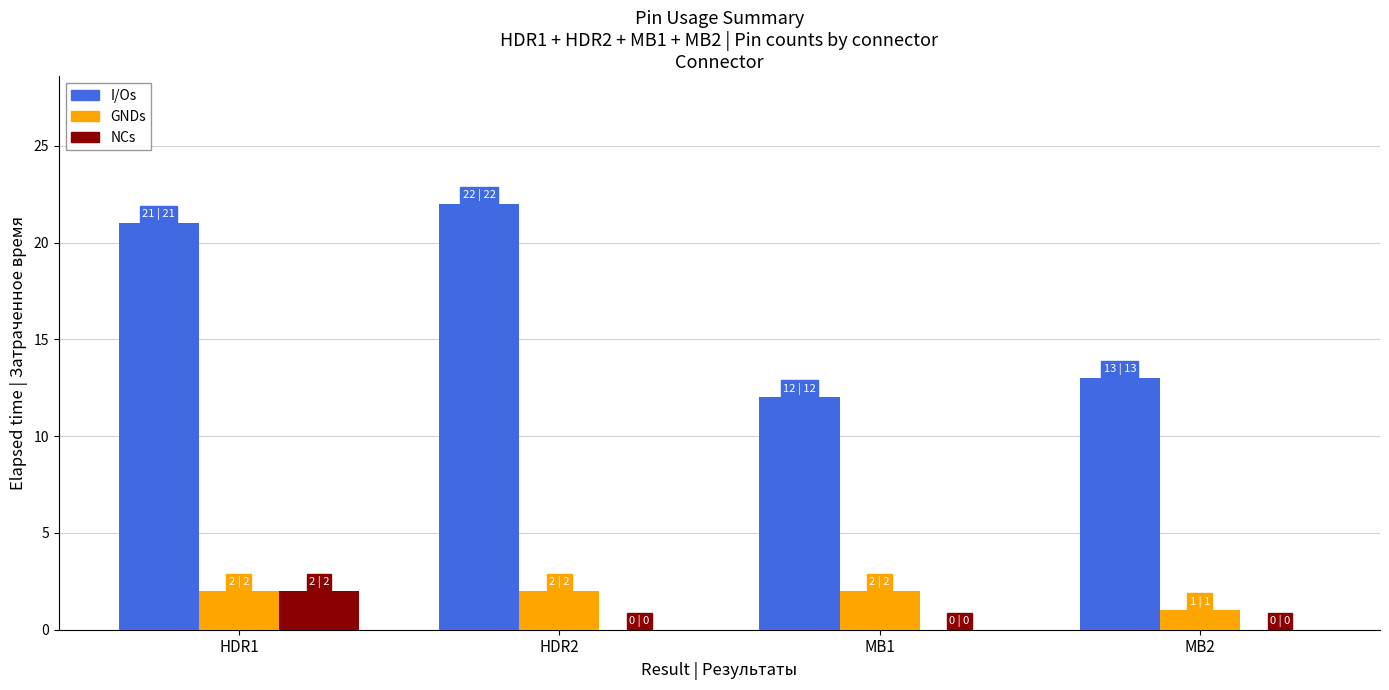

At which category is the sum across all series the highest?

HDR1